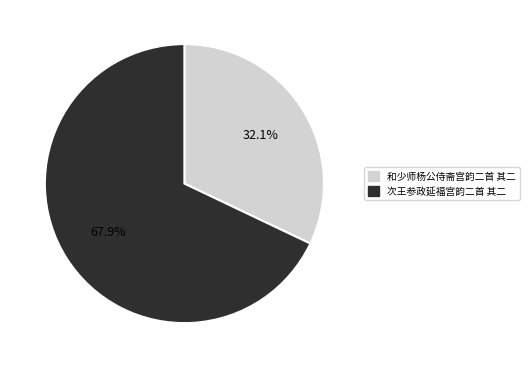

Which category has the biggest portion of the pie?

次王参政延福宫韵二首 其二